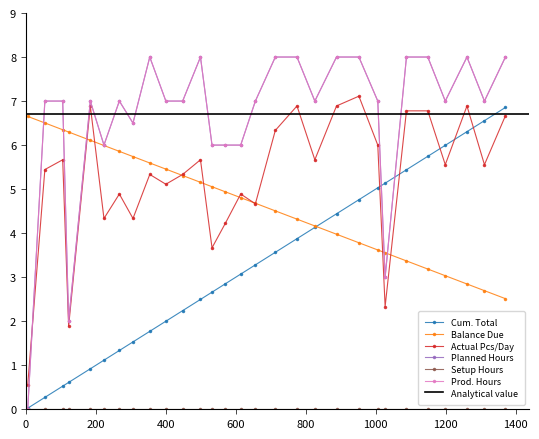

The value of Cum. Total at 952 is 4.8. True or false?

True